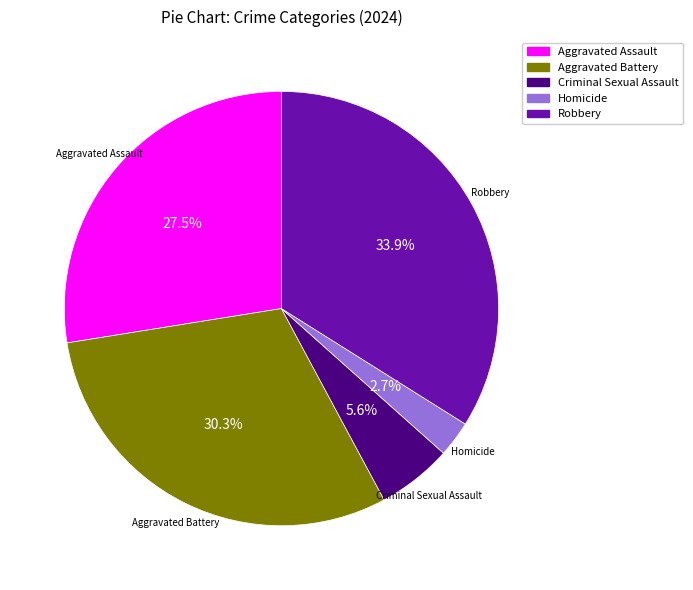

To the nearest percent, what is the difference between the Robbery and Criminal Sexual Assault slice percentages?

28%